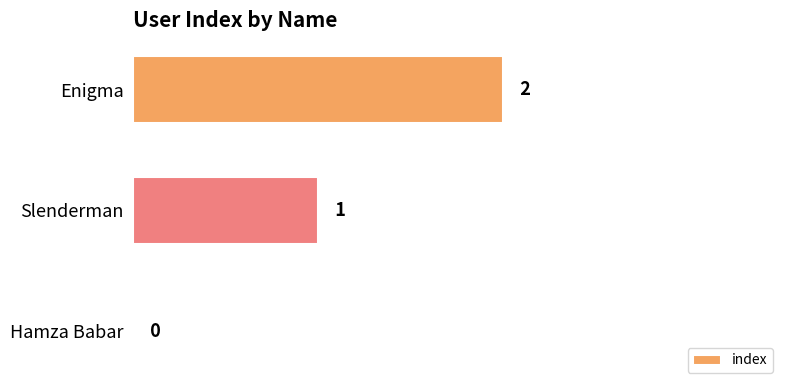

What is the sum of the values at Slenderman and Enigma?

3